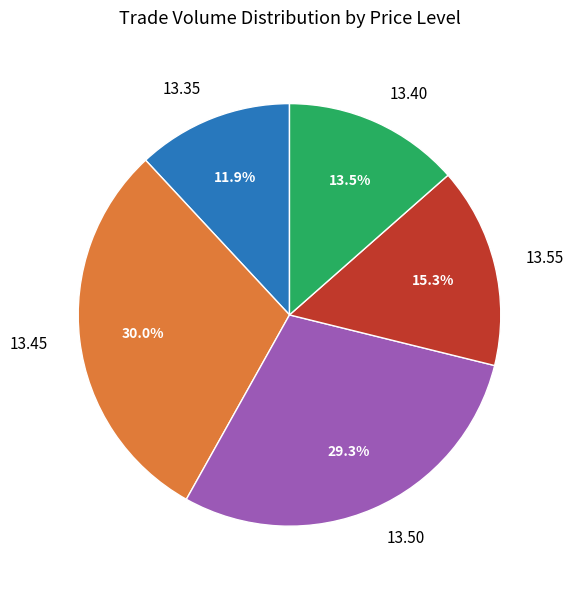

Approximately how many times larger is the value at 13.55 compared to 13.35?

1.3